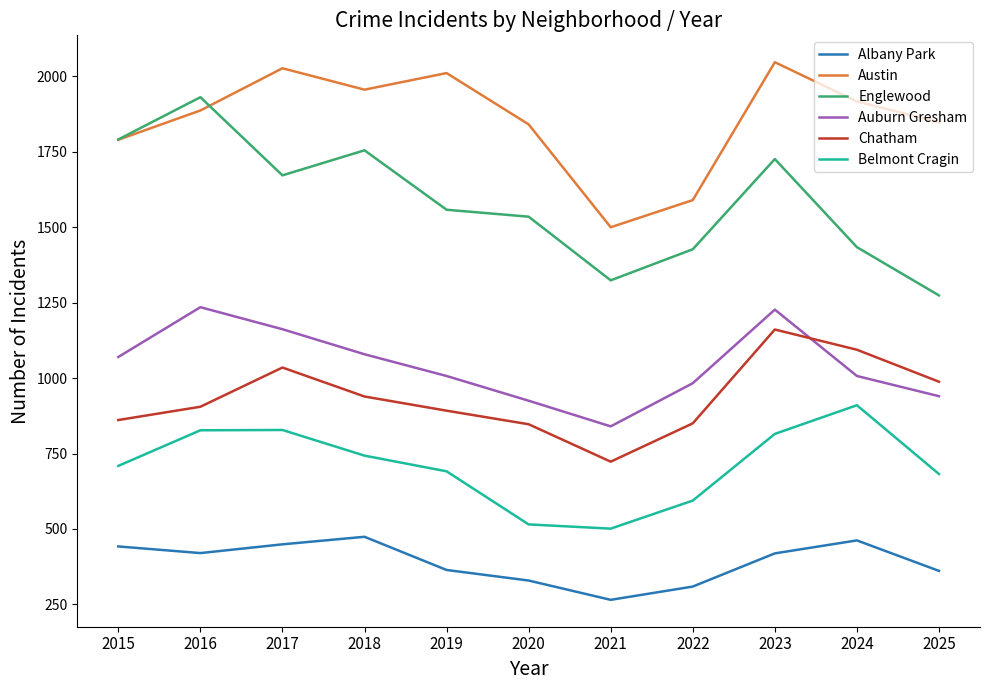

What is the difference between the second highest and minimum values in the Englewood series?

517